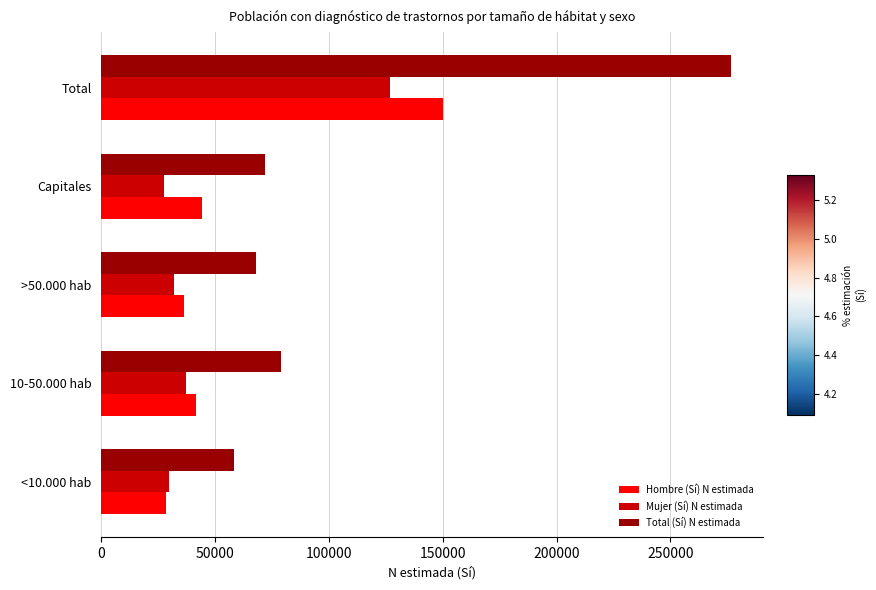

The Total (Sí) N estimada series shows 276862 at Total. True or false?

True